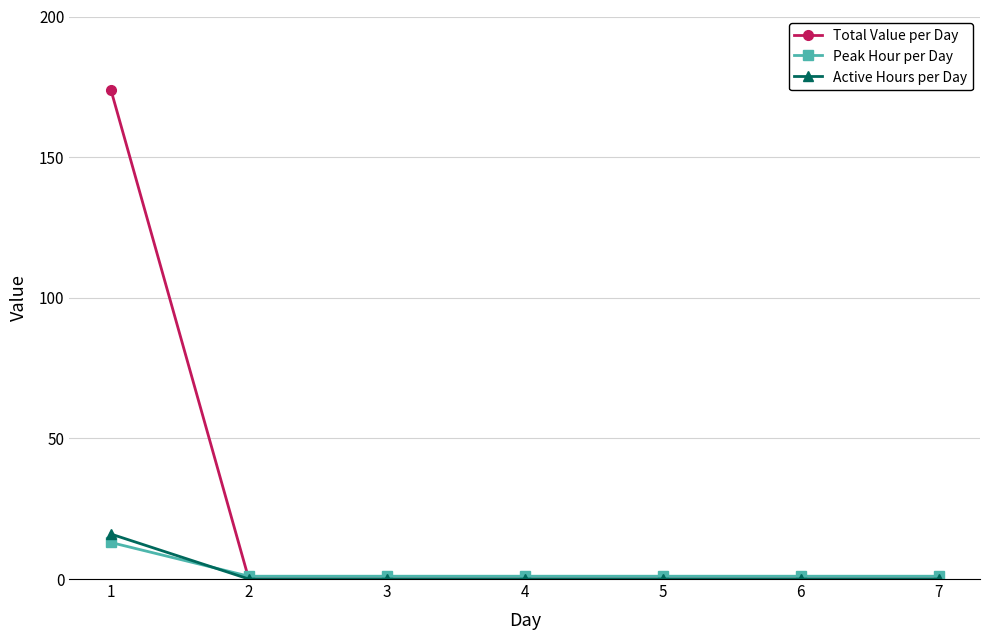

What are all the series names shown in the legend?

Total Value per Day, Peak Hour per Day, Active Hours per Day